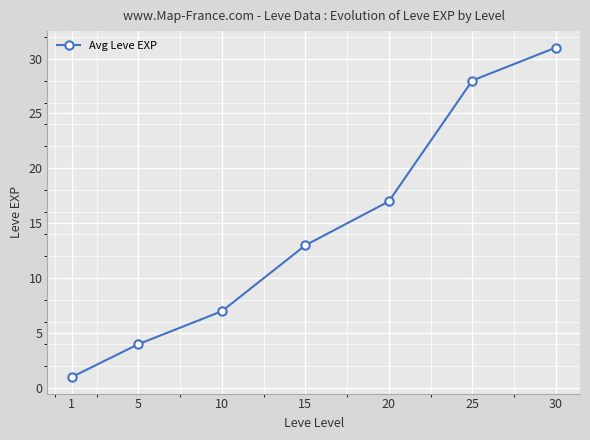

True or false: the data shows 38 at 25.

False